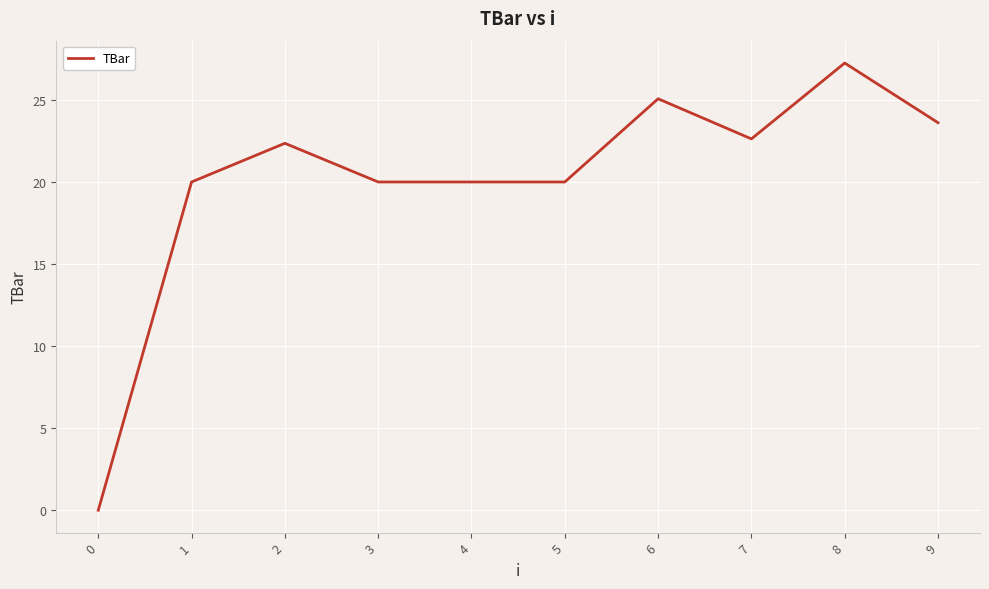

How many values are above zero?

9